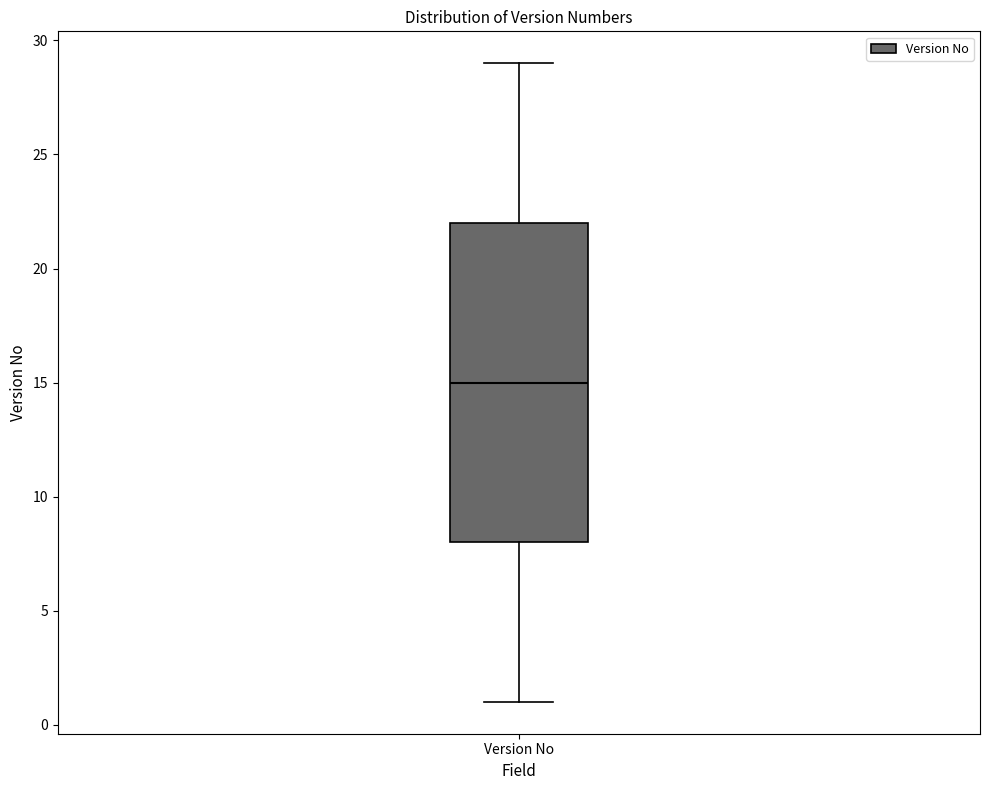

Transcribe this box plot: give where the median line is, the range the box spans, and where the two whiskers end, as read against the y-axis. The values are not printed on the chart, so give them approximately, as read against the axis.

median 15, box 8 to 22, whiskers 1 to 29